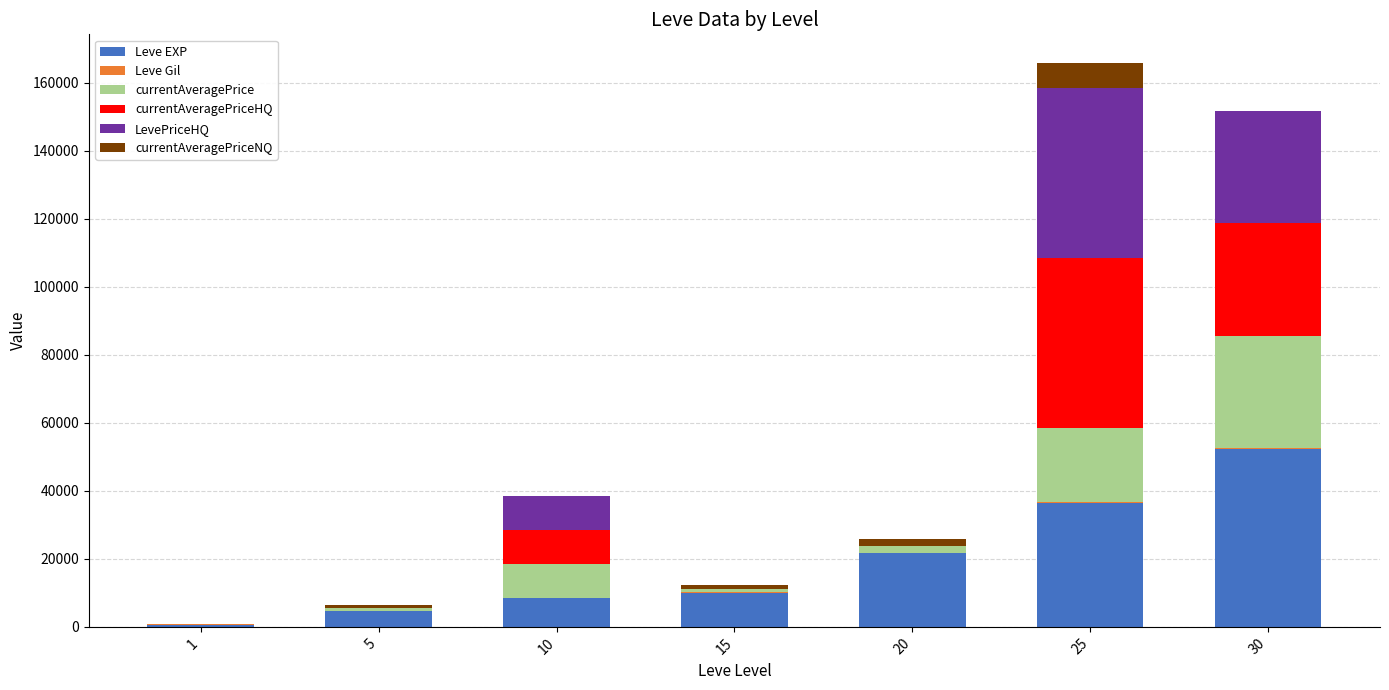

What is the sum of all Leve EXP values?

134030